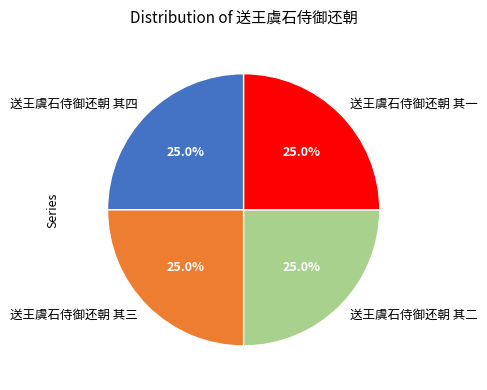

Is there a majority slice in this chart?

No